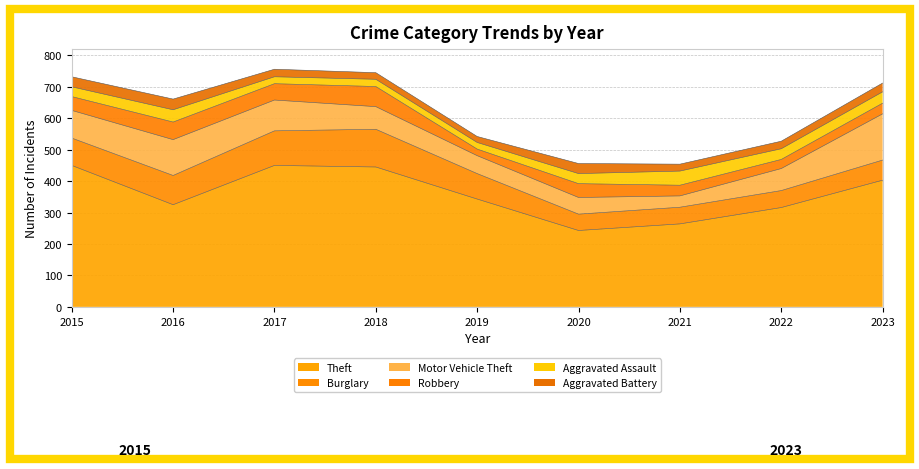

At which category does Aggravated Battery reach its first local peak?

2016